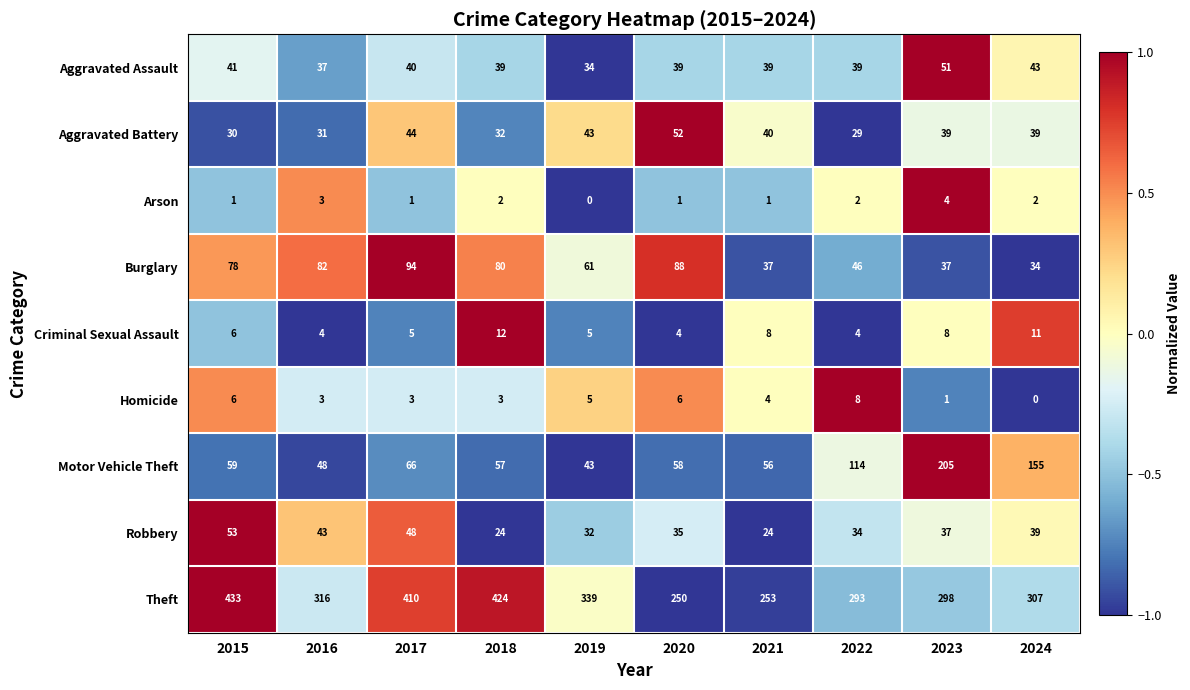

Between 2018 and 2019, which series saw the biggest shift?

Theft